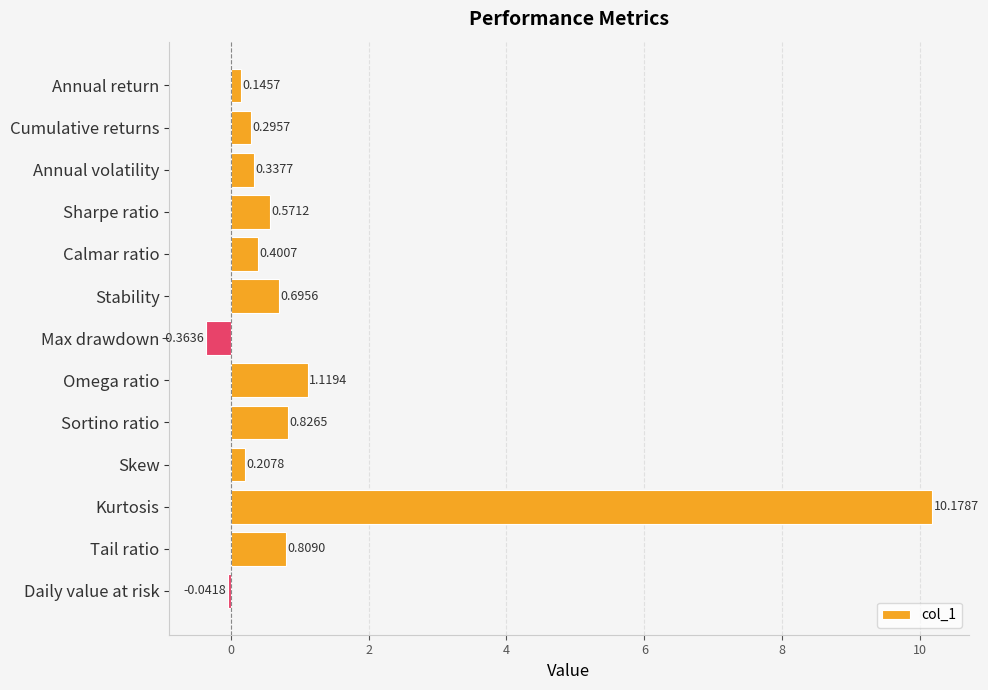

What is the difference between the maximum and second lowest values?

10.2